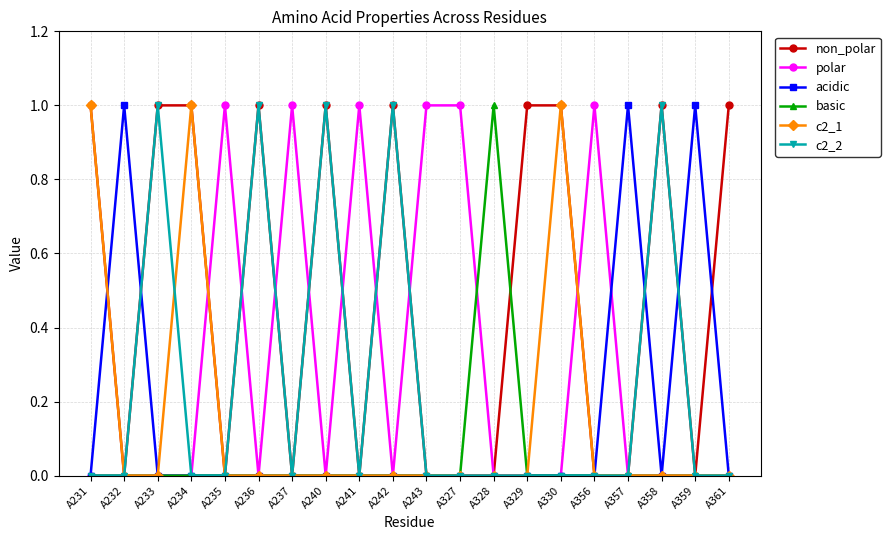

At how many categories does at least one series exceed 0?

20